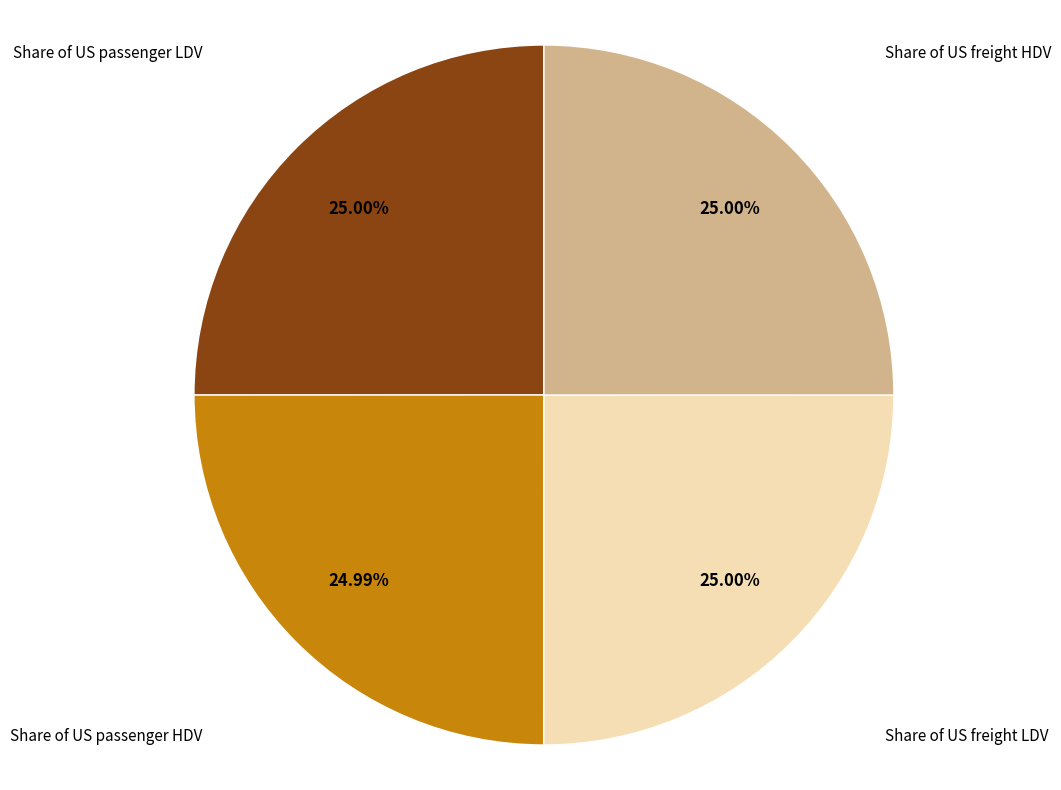

Does any single category account for the majority?

No